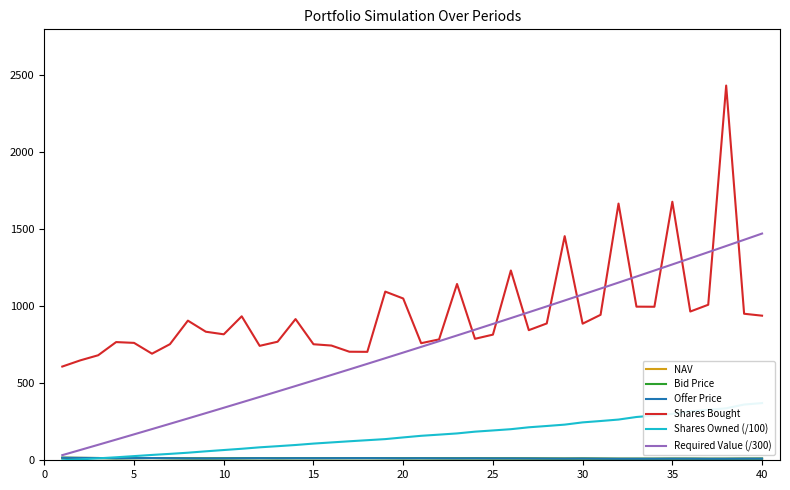

How many interior local valleys does the Offer Price series have?

9